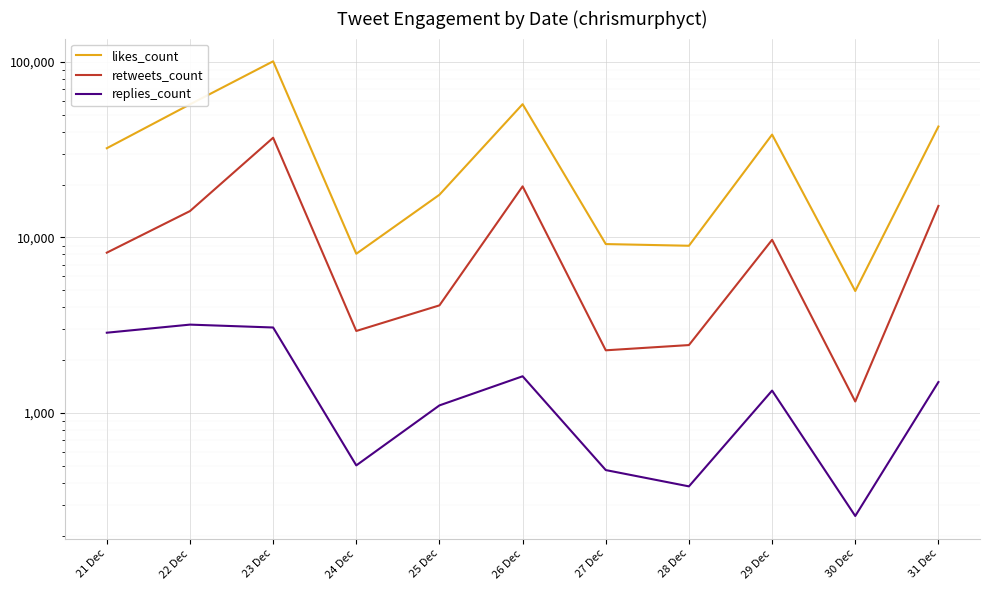

At which category does the chart reach its minimum across all series?

30 Dec